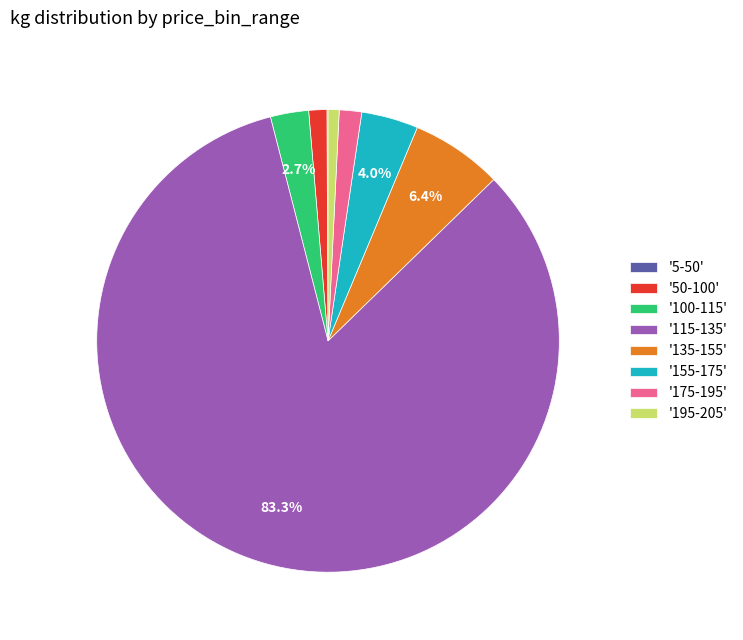

What is the majority slice?

'115-135'